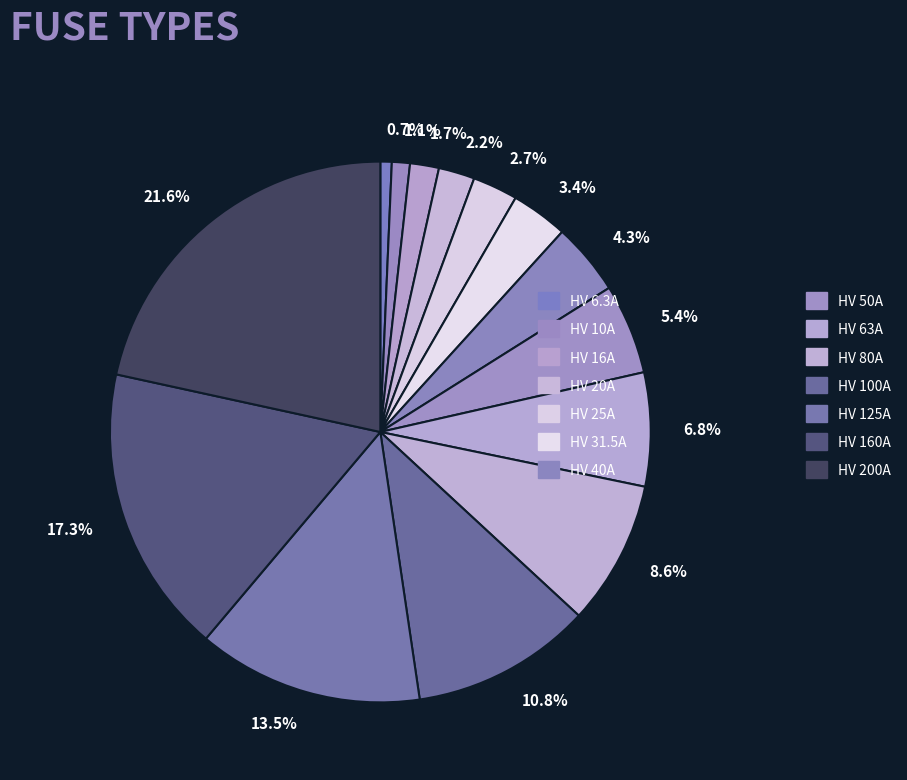

Is the sum of 2.7% and 6.8% greater than half?

No